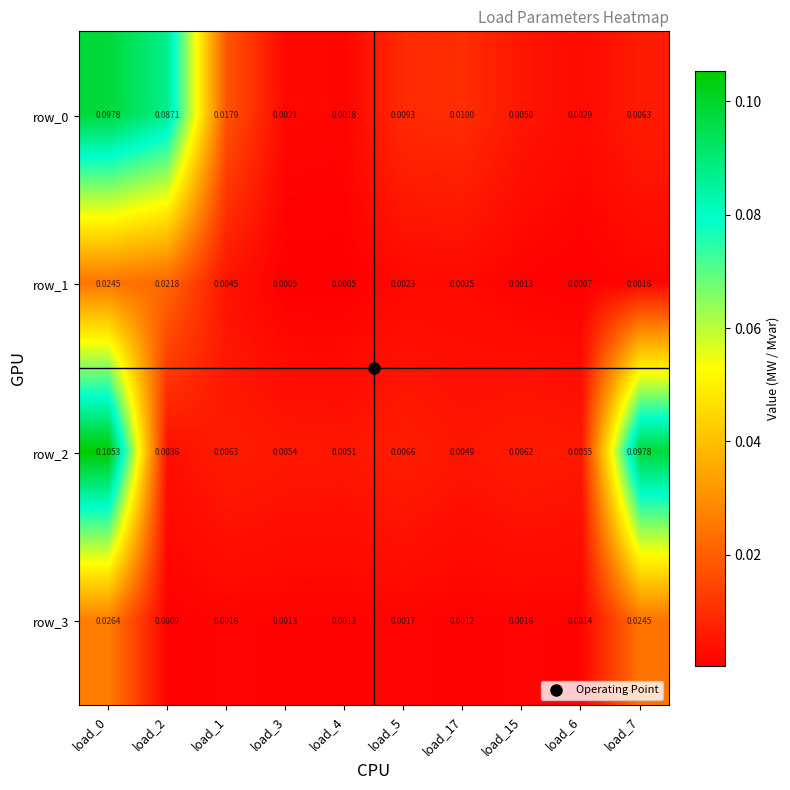

Is the value of row_1 at load_15 greater than the value of row_2 at load_3?

No